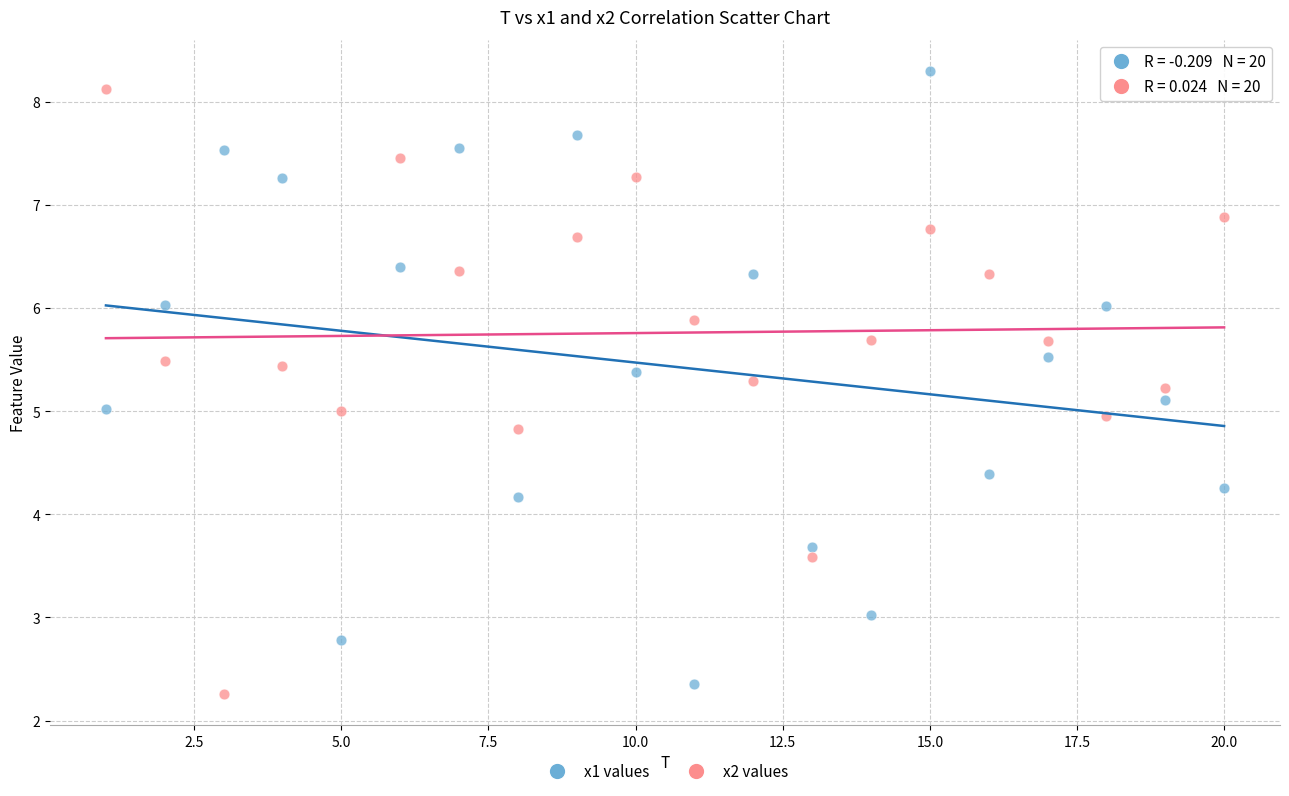

Across all data points, what is the range of X values (max minus min)?

19.0